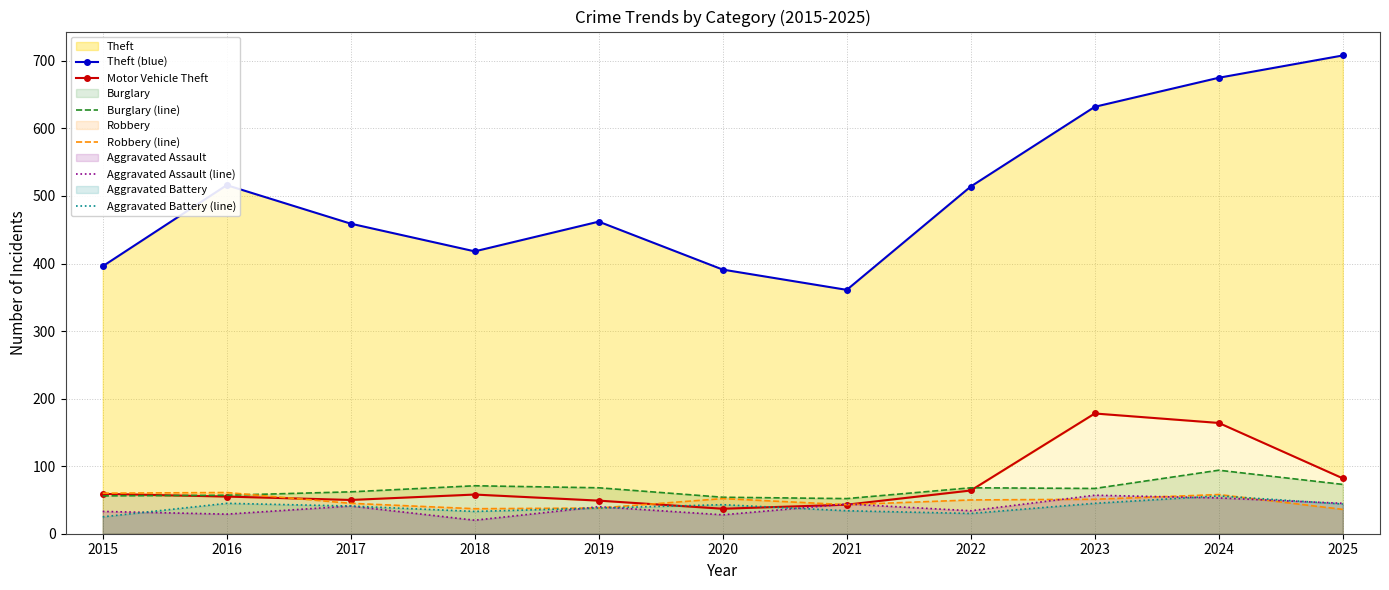

Rank the series by their maximum value, from lowest to highest.

Aggravated Battery (line), Aggravated Assault (line), Robbery (line), Burglary (line), Motor Vehicle Theft, Theft (blue)